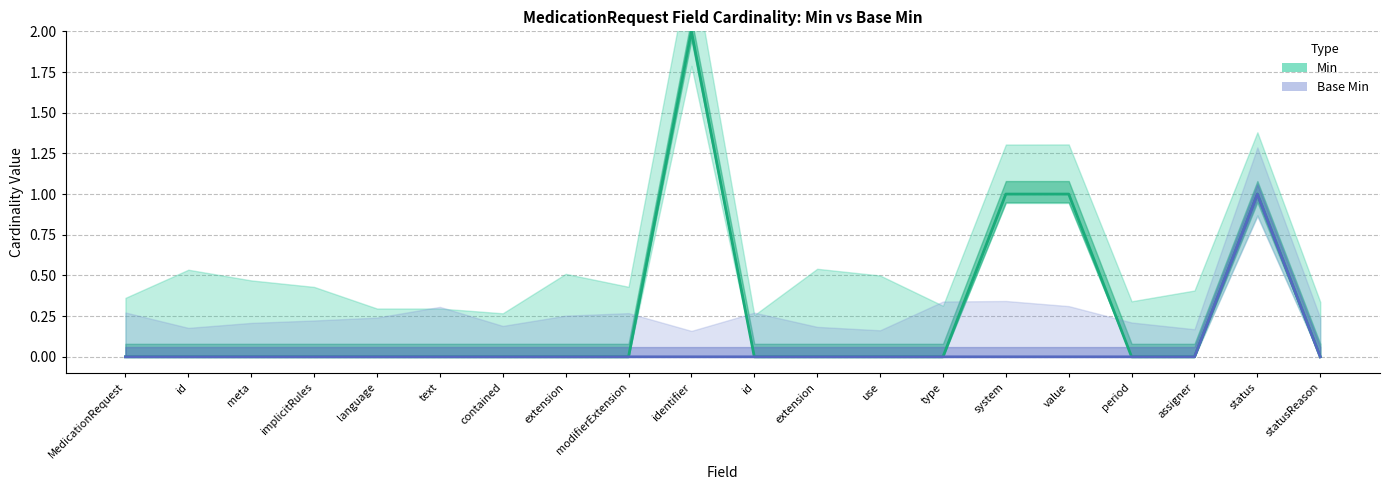

True or false: Base Min has more than 2 points higher than both neighbors.

False